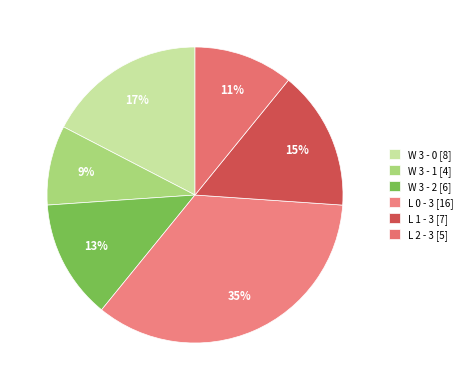

How many slices are in this pie chart?

6